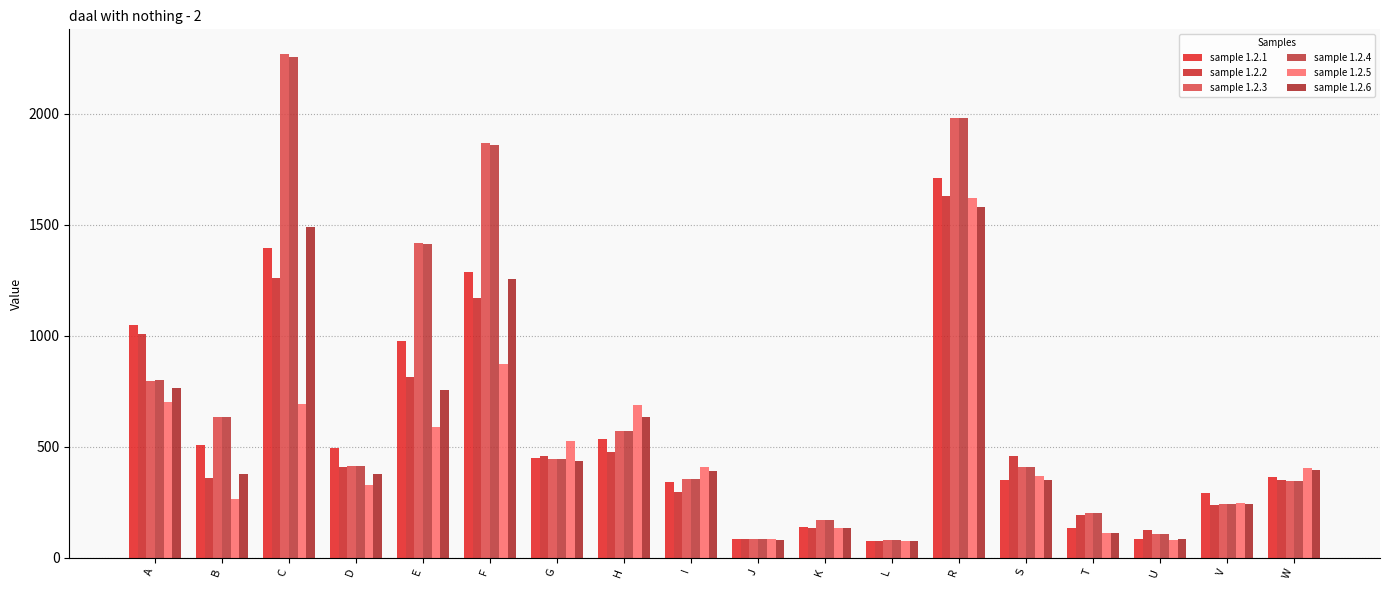

What is the value of the sample 1.2.3 bar at the 18th from the left?

346.5